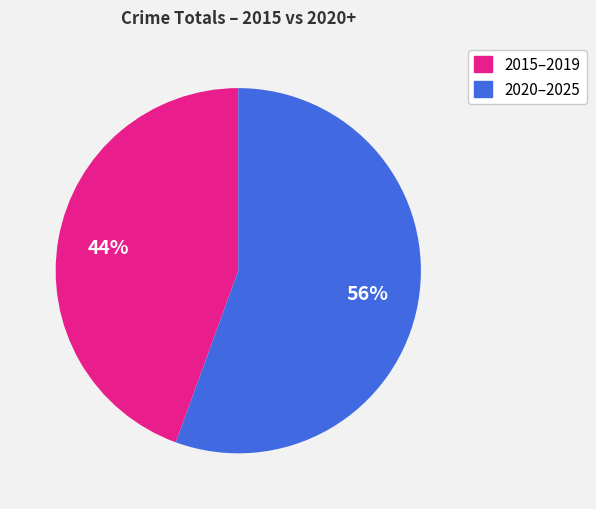

Is there any slice that represents more than half of the pie?

Yes